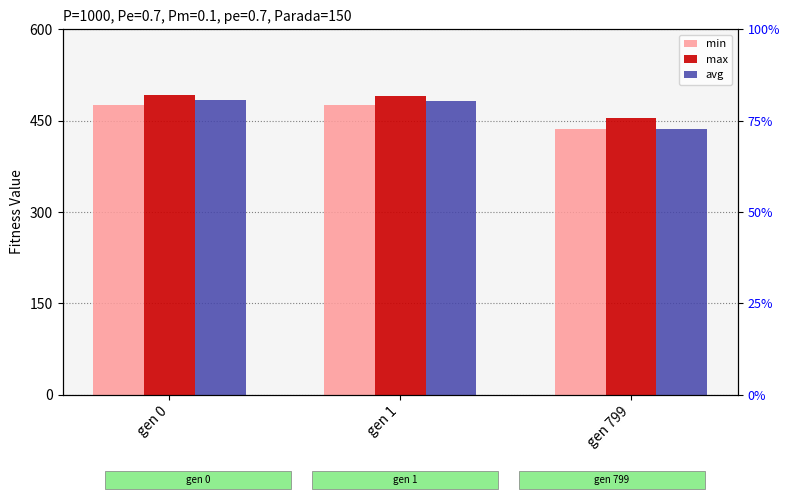

What is the greatest value displayed?

492.4